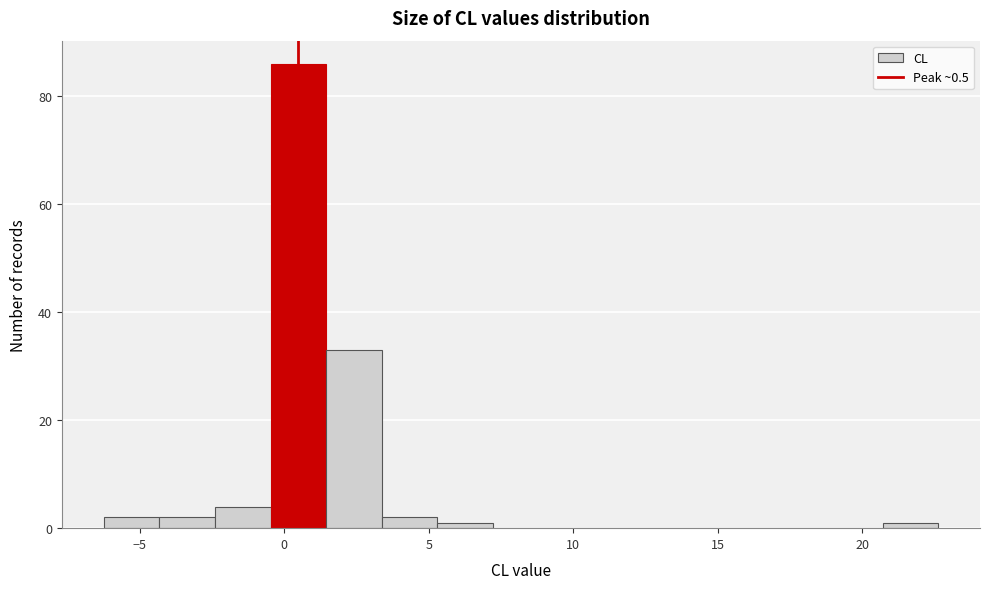

Around what value on the x-axis is the tallest bar? Give the approximate position of its centre, as read against the axis.

0.5